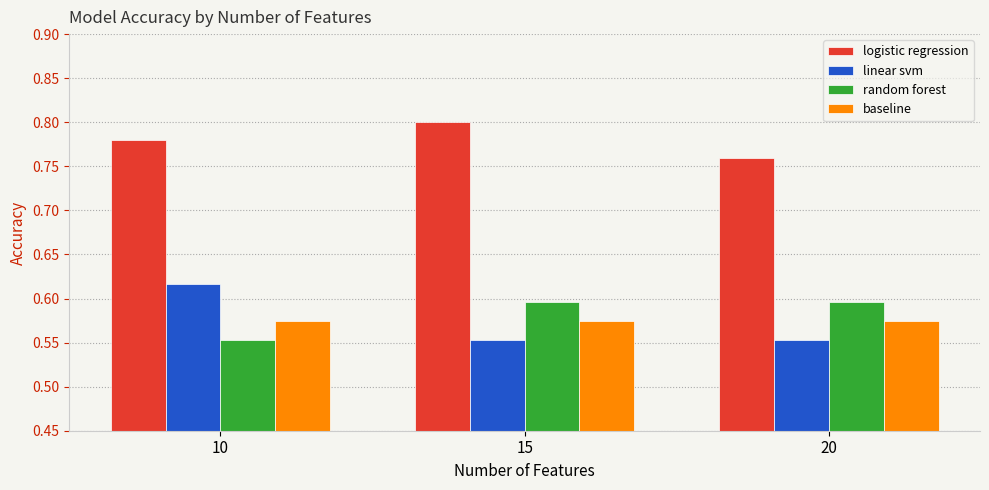

Is the value of linear svm at 15 greater than the value of baseline at 20?

No